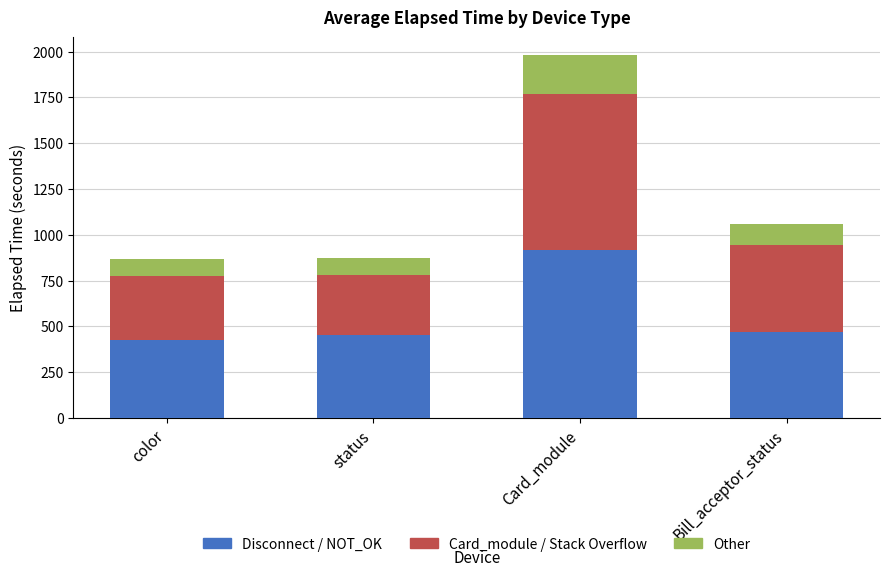

What is the difference between the maximum and second lowest values in the Disconnect / NOT_OK series?

464